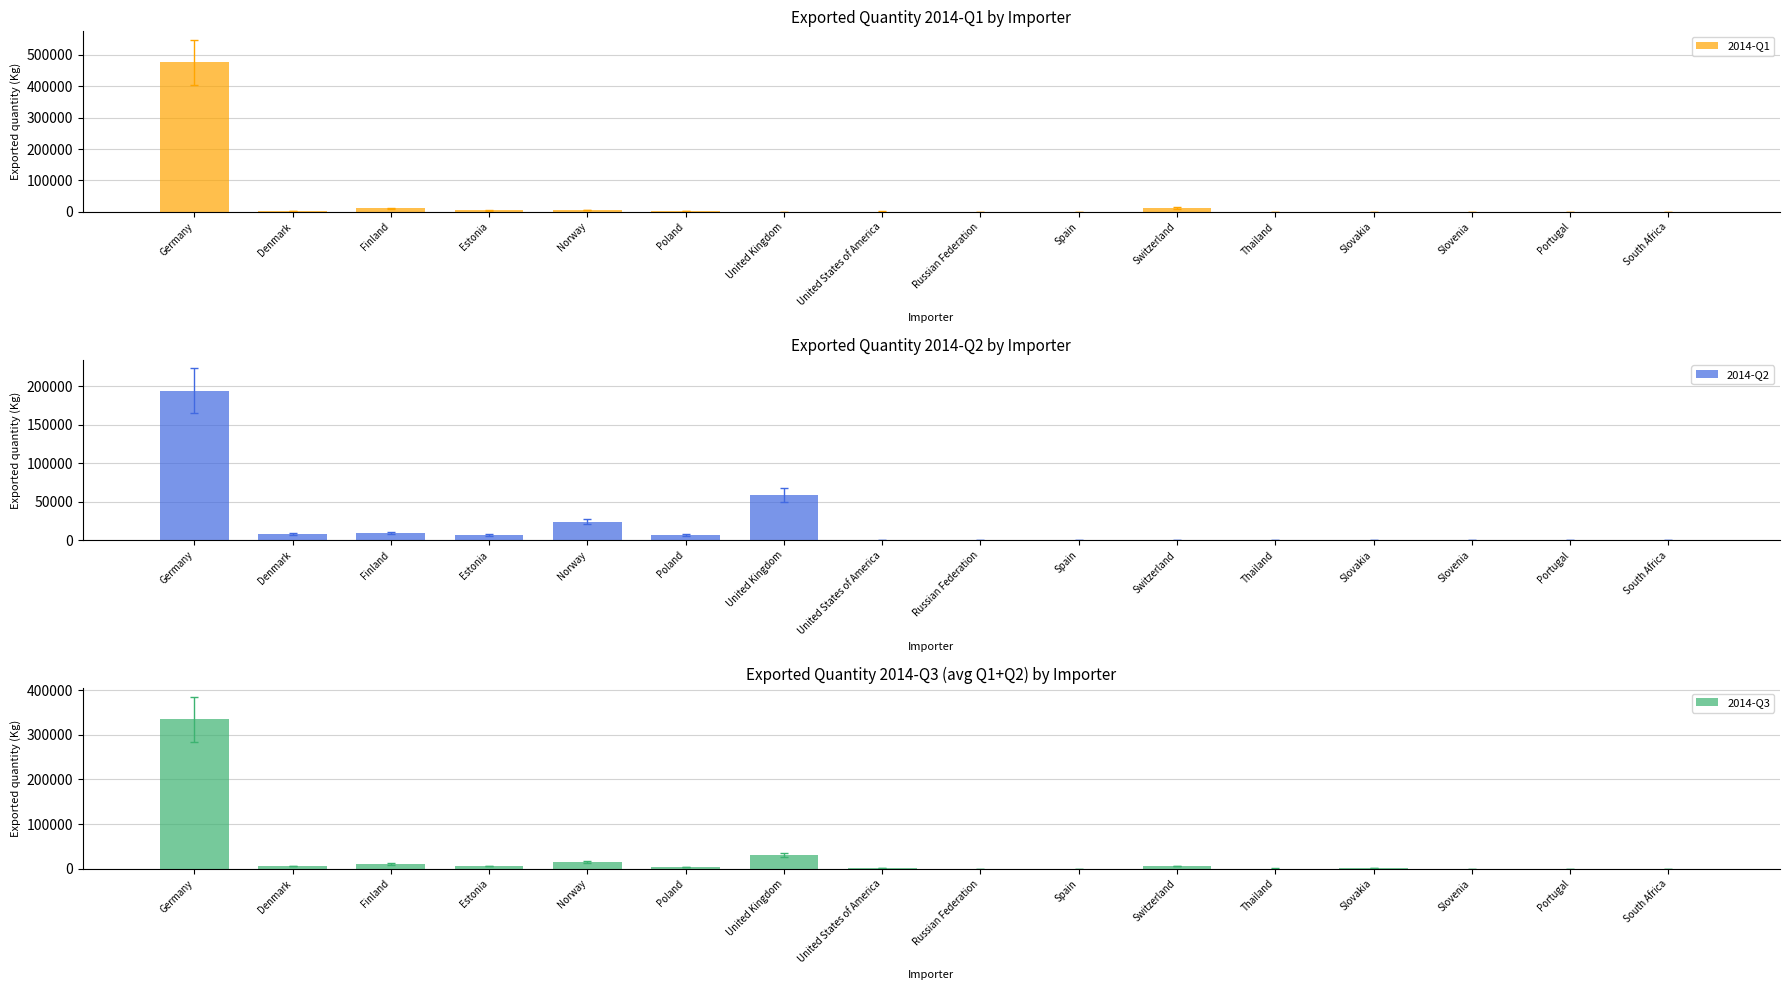

What is the difference between the highest and lowest values at Portugal?

8.0